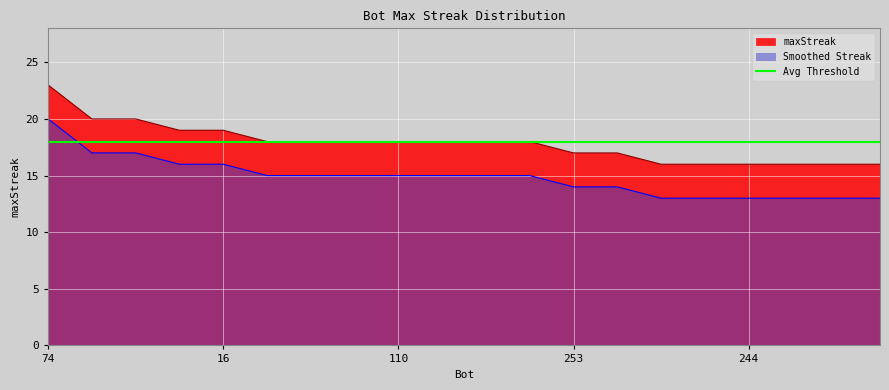

The chart shows a value of 17 at 253. True or false?

True